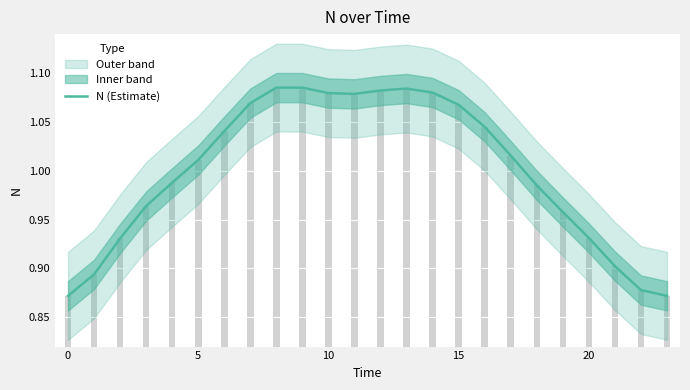

What is the average value?

1.0